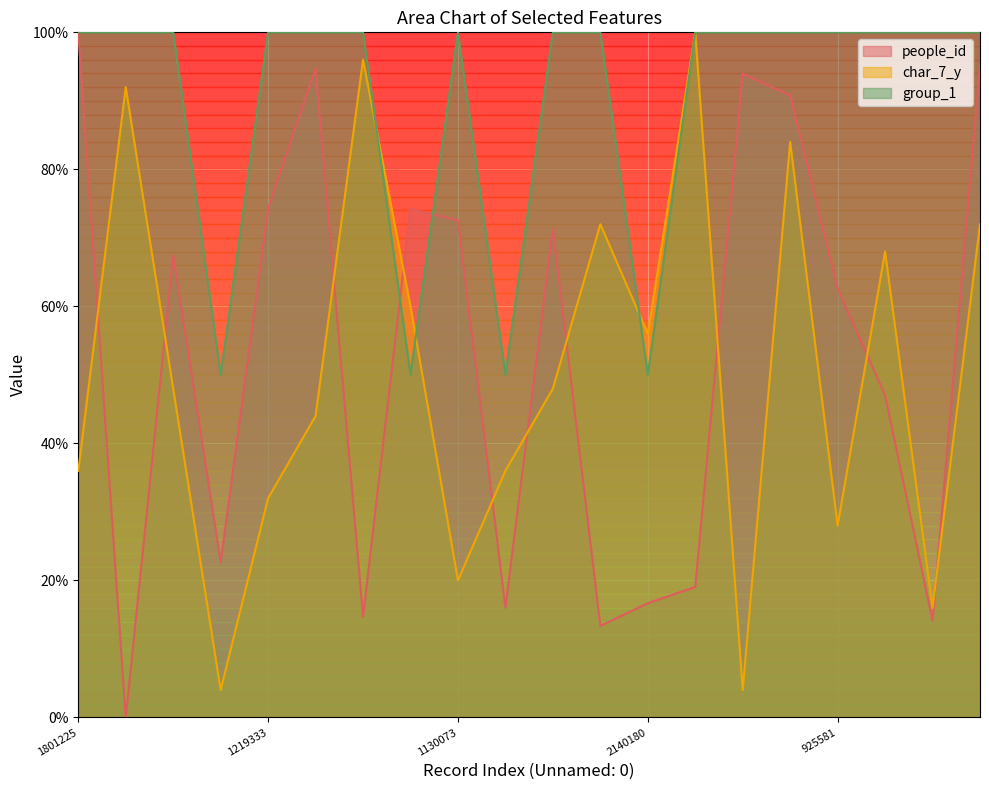

Where is the first local minimum for char_7_y?

114263